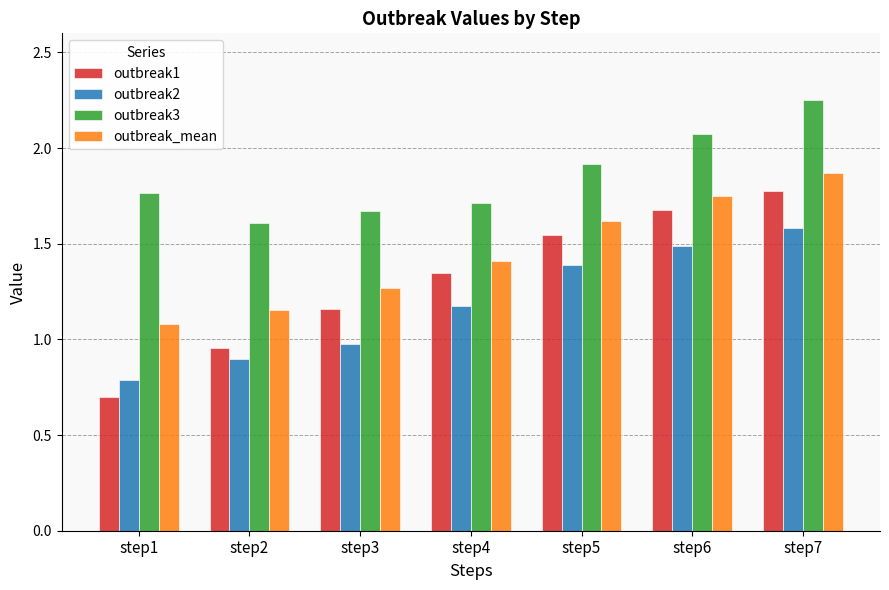

What is the sum of all outbreak_mean values?

10.2